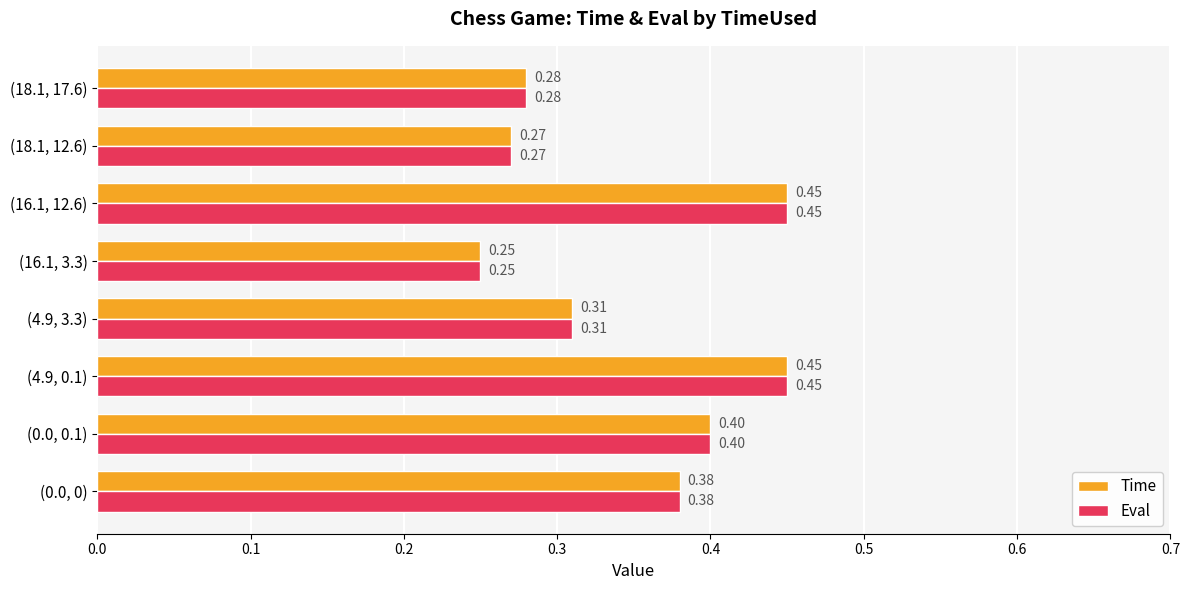

What is the sum of all Time values?

2.8